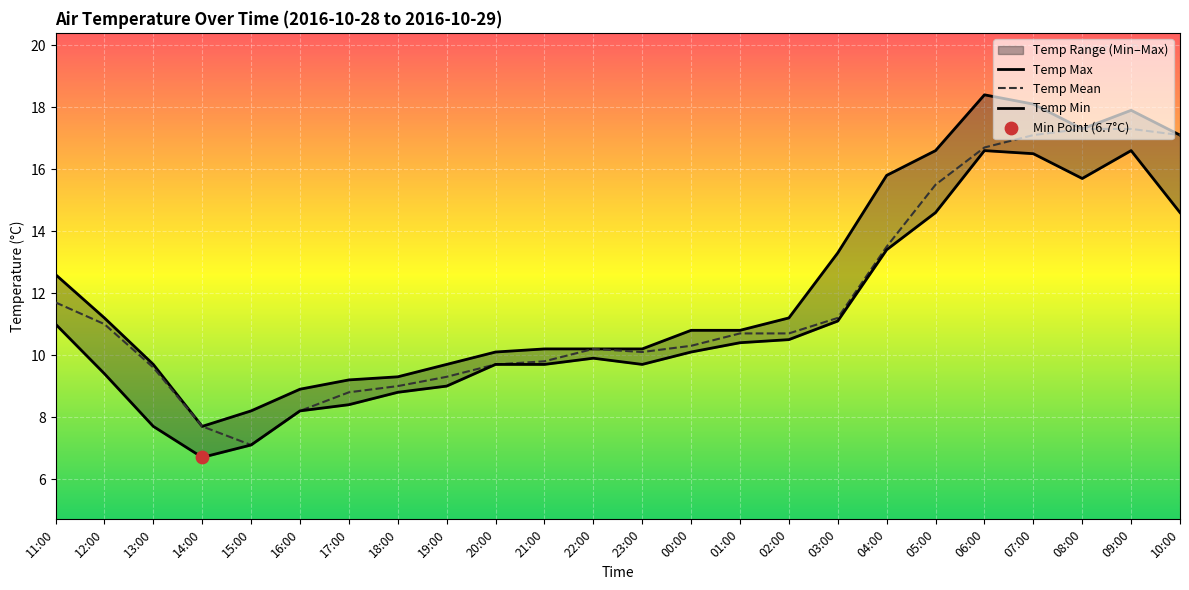

Which series has the largest total across all categories?

Temp Max